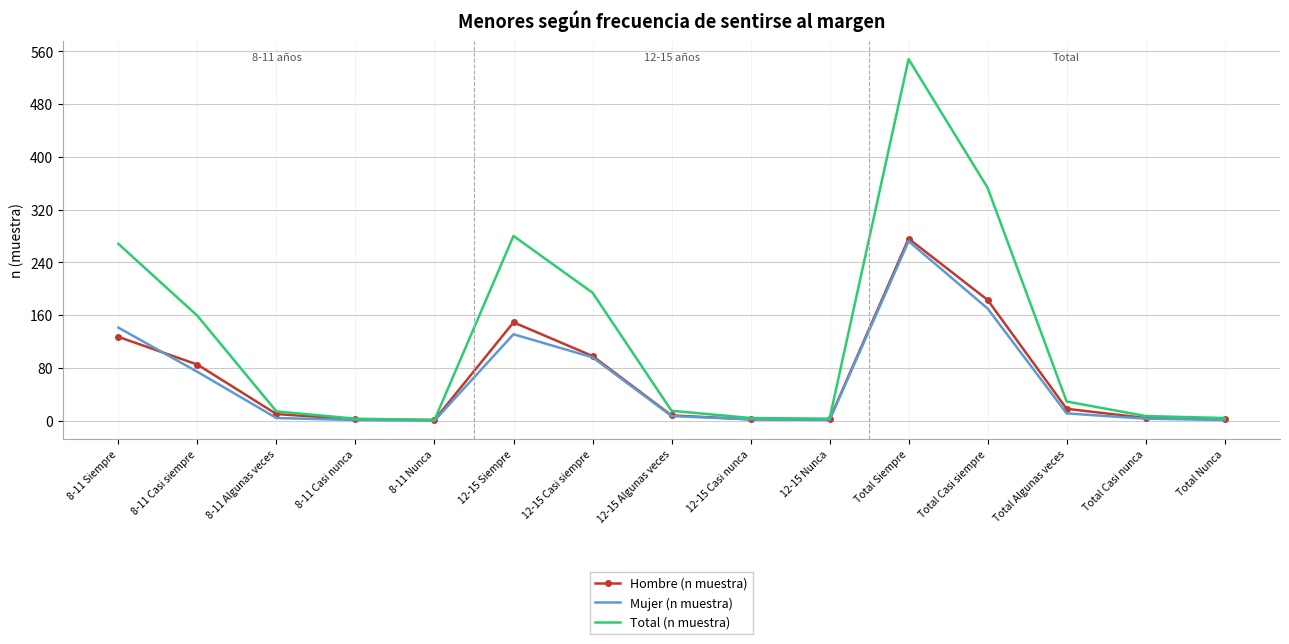

Which series has the largest range (max minus min)?

Total (n muestra)